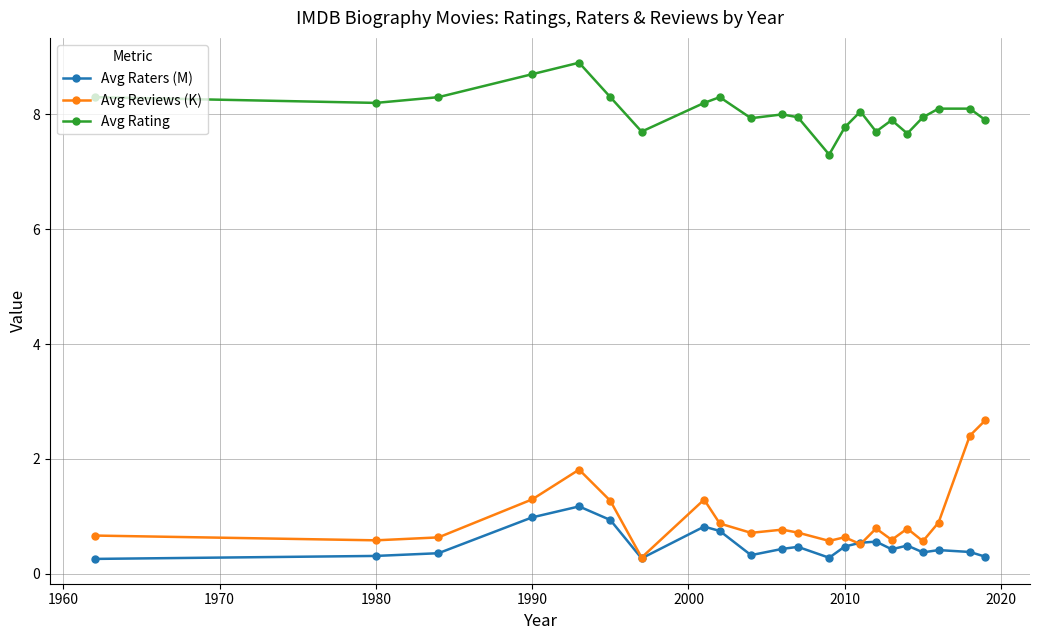

What are all the series names shown in the legend?

Avg Raters (M), Avg Reviews (K), Avg Rating